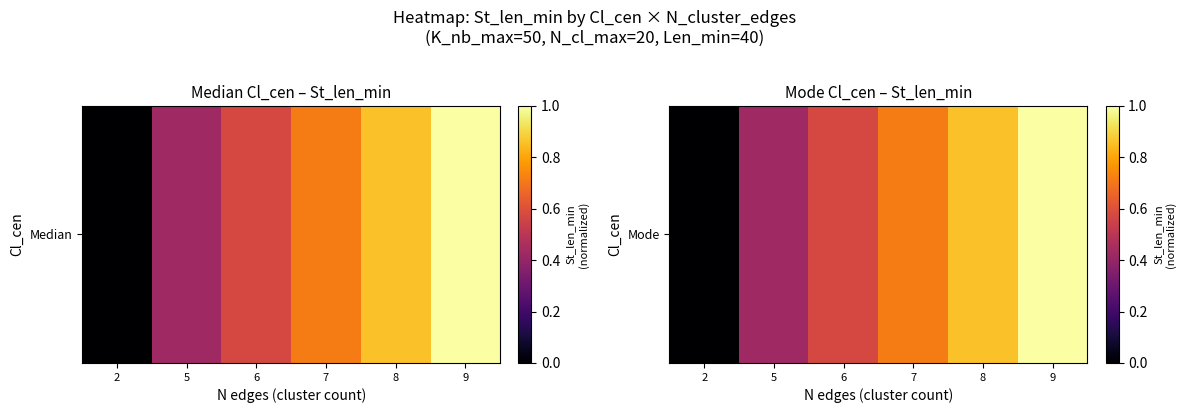

Rank the categories by value from highest to lowest.

9, 8, 7, 6, 5, 2